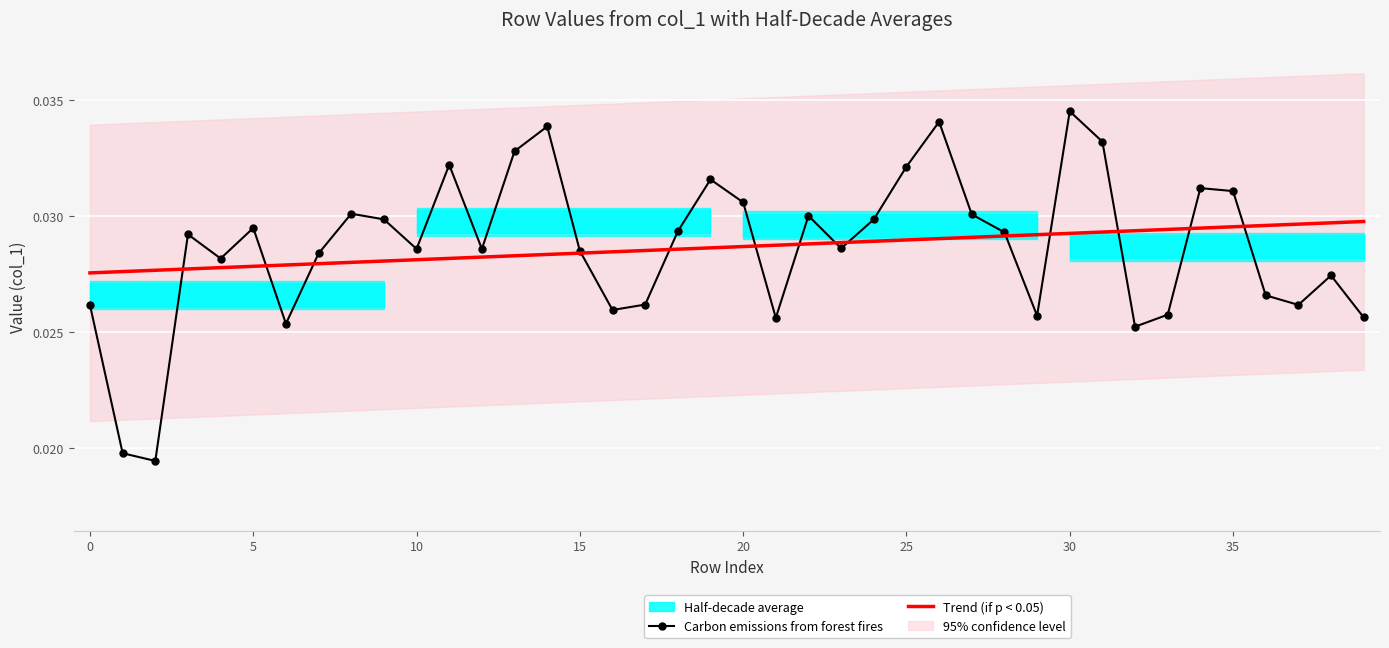

What is the sum of all Carbon emissions from forest fires values?

1.1